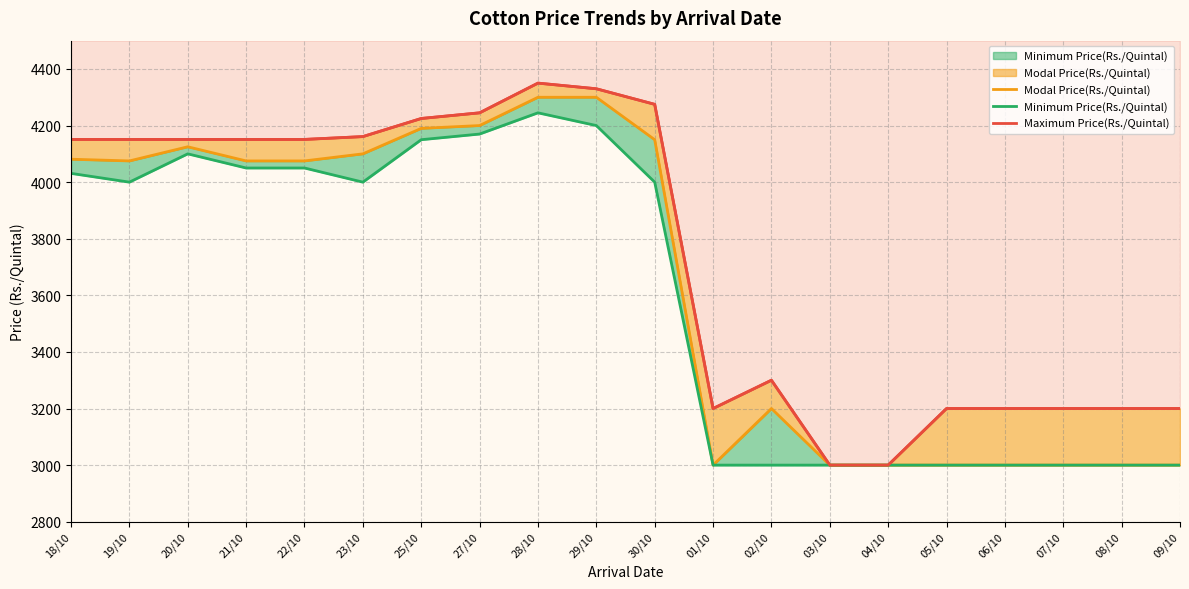

Rank the categories by Minimum Price(Rs./Quintal) value from lowest to highest.

01/10, 02/10, 03/10, 04/10, 05/10, 06/10, 07/10, 08/10, 09/10, 19/10, 23/10, 30/10, 18/10, 21/10, 22/10, 20/10, 25/10, 27/10, 29/10, 28/10